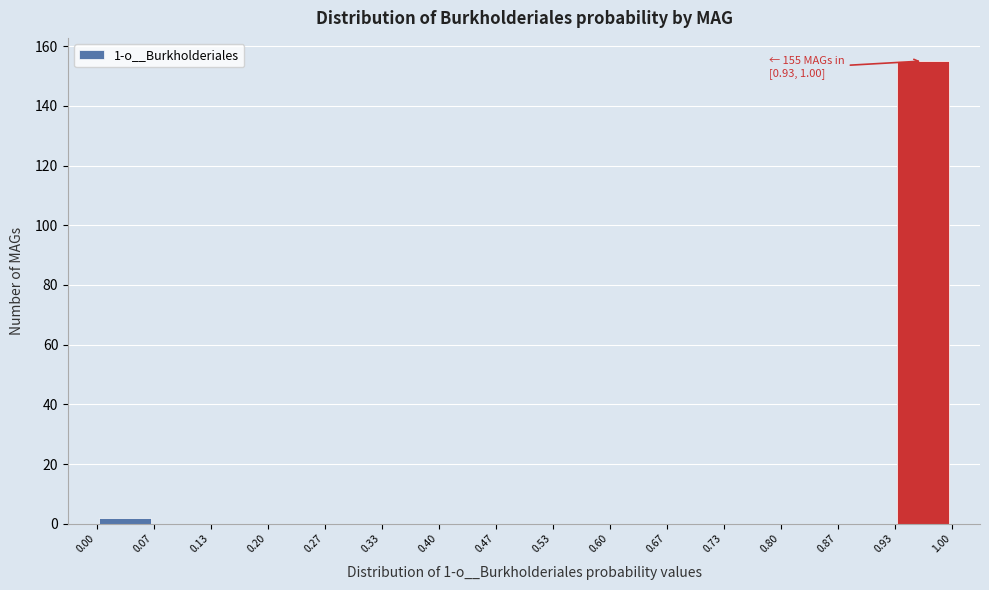

Which range on the x-axis has the tallest bar?

0.93 to 1.00